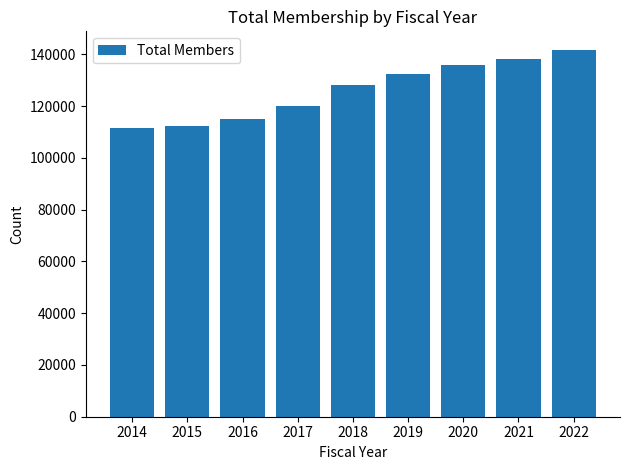

The value at 2020 is 135789. True or false?

True